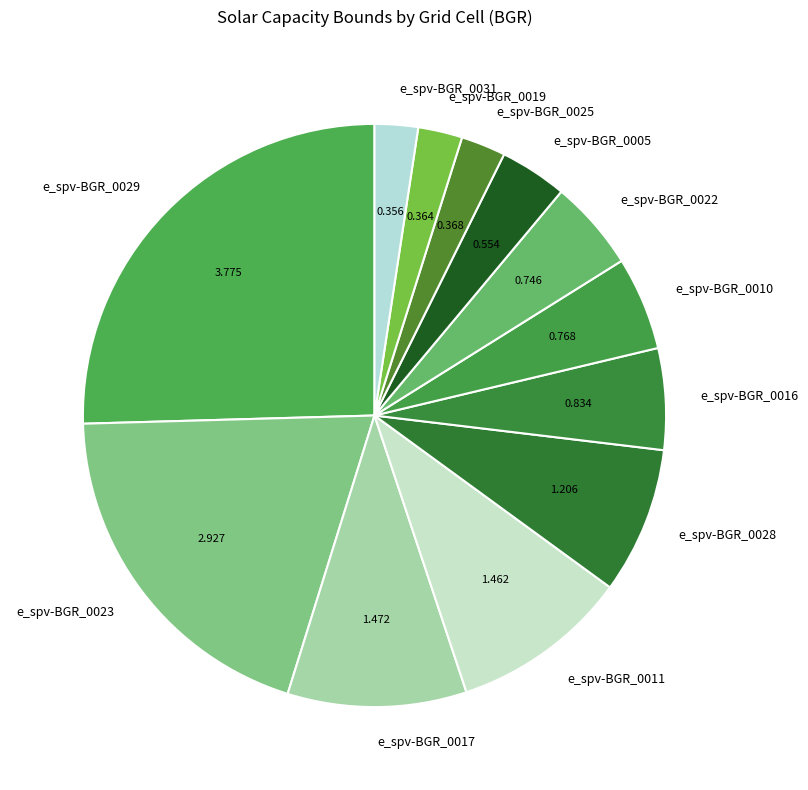

Is e_spv-BGR_0011 the majority of the pie?

No